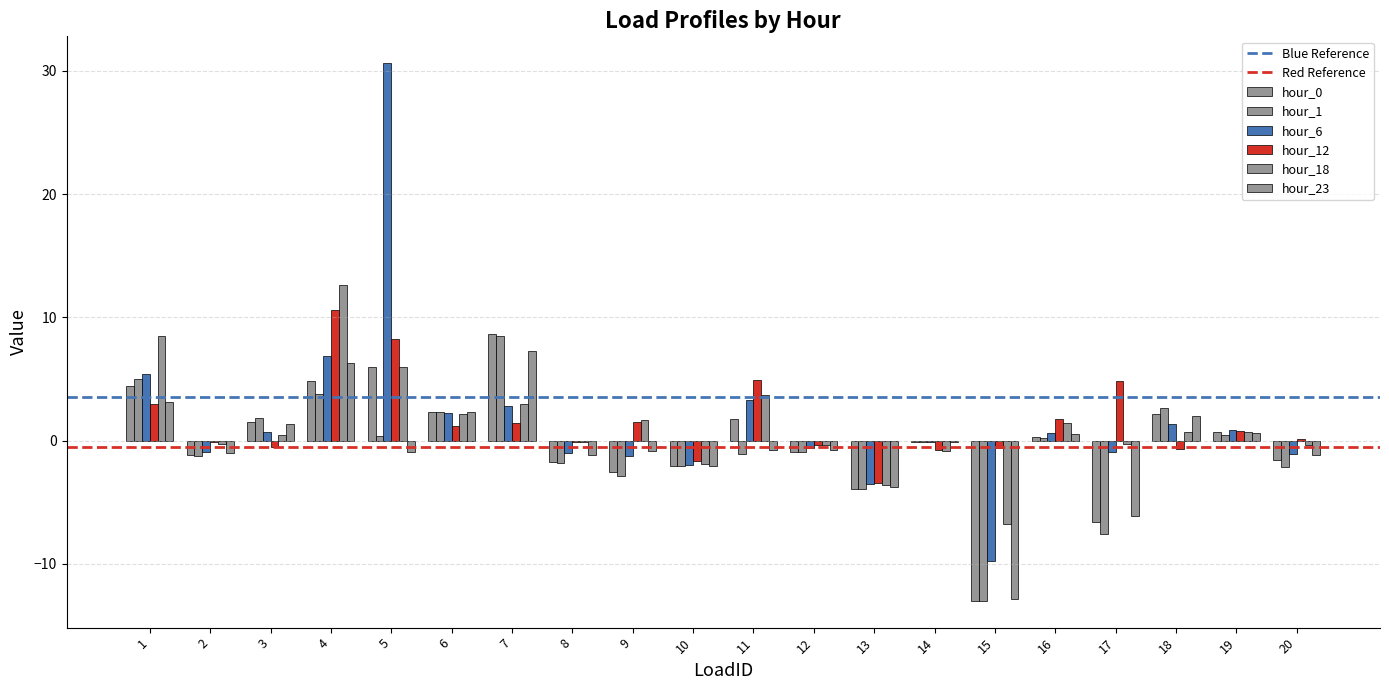

Which has a higher value, 8 or 5?

5